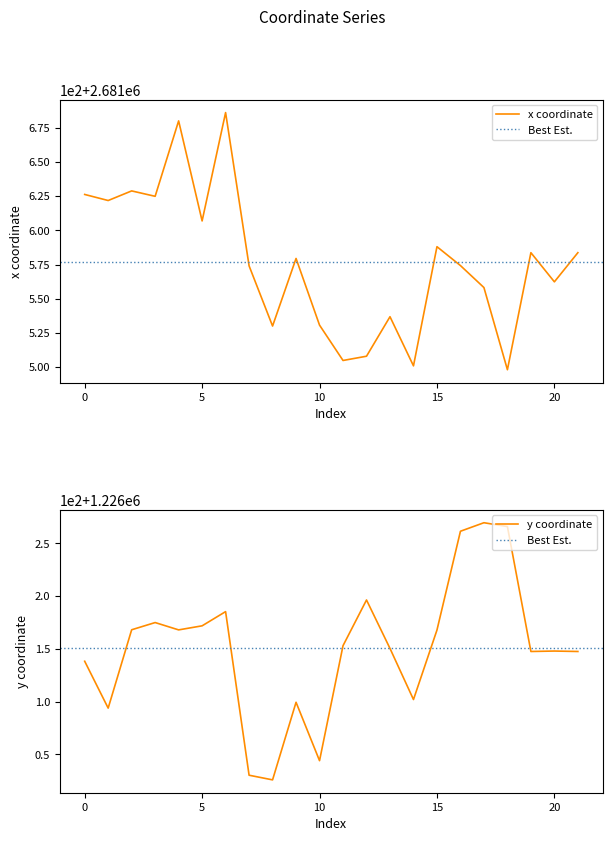

At which category does y reach its first local valley?

1